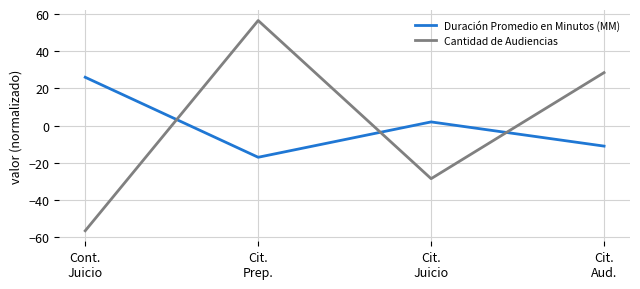

What is the smallest value displayed?

-56.5